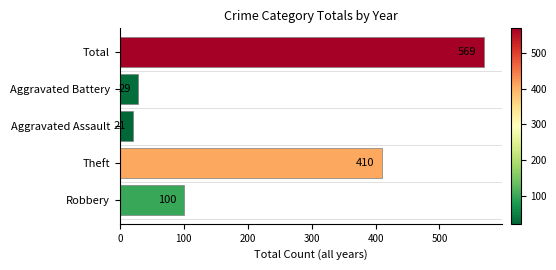

What is the difference between the maximum and minimum values?

548